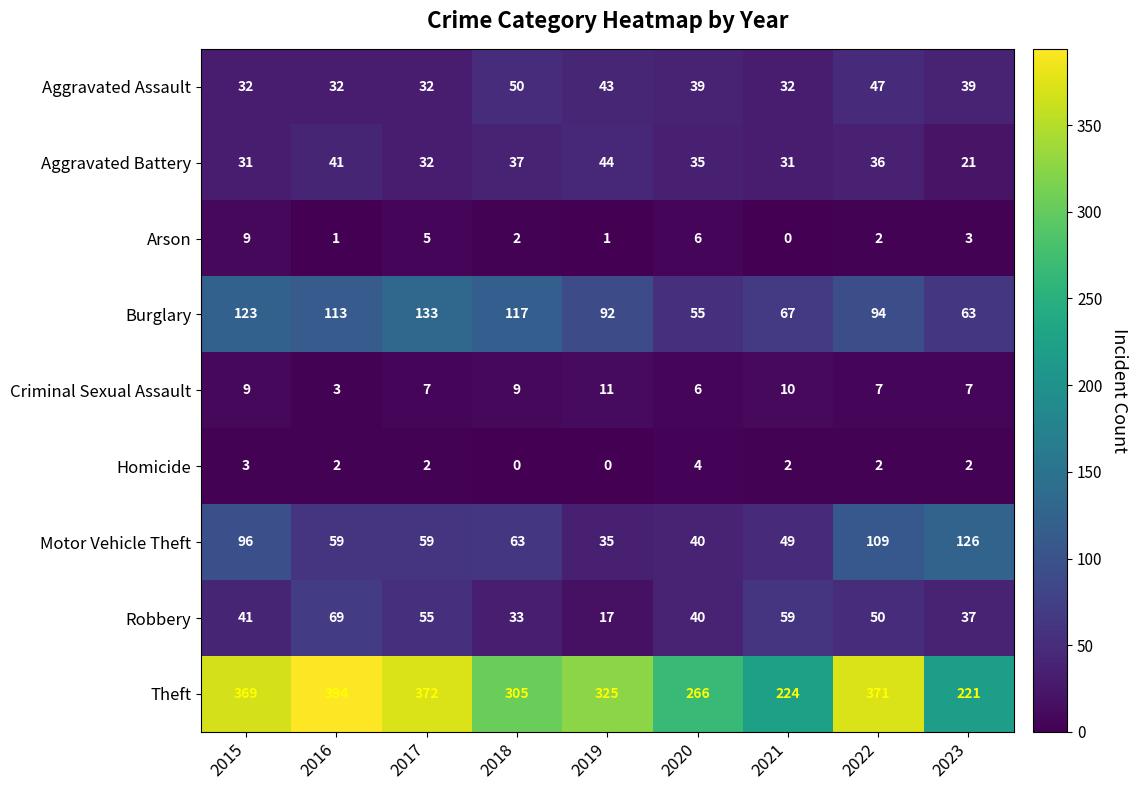

At which category is the sum across all series the highest?

2022